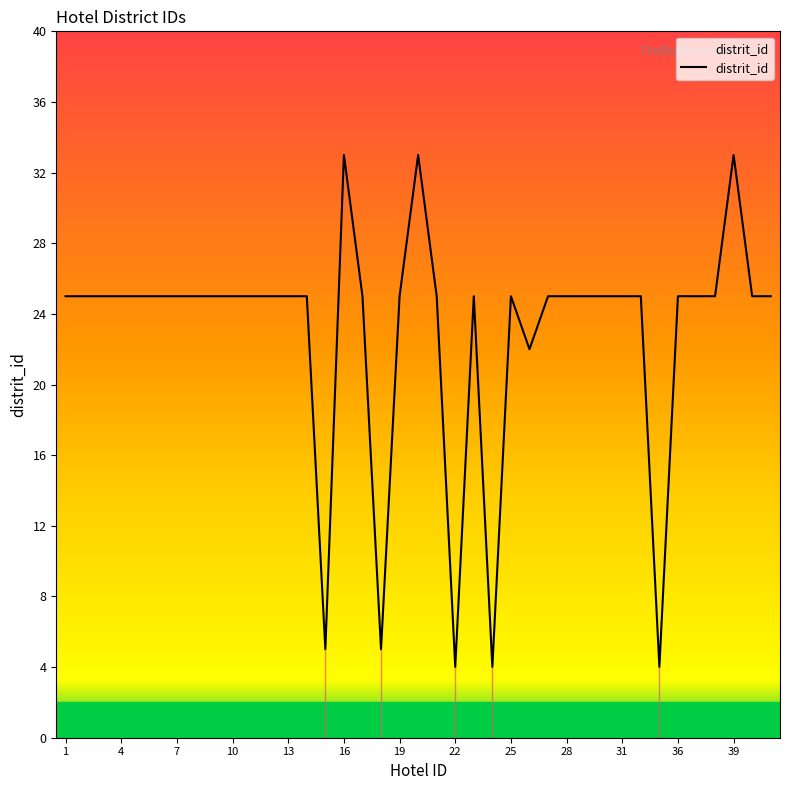

What is the greatest value displayed?

33